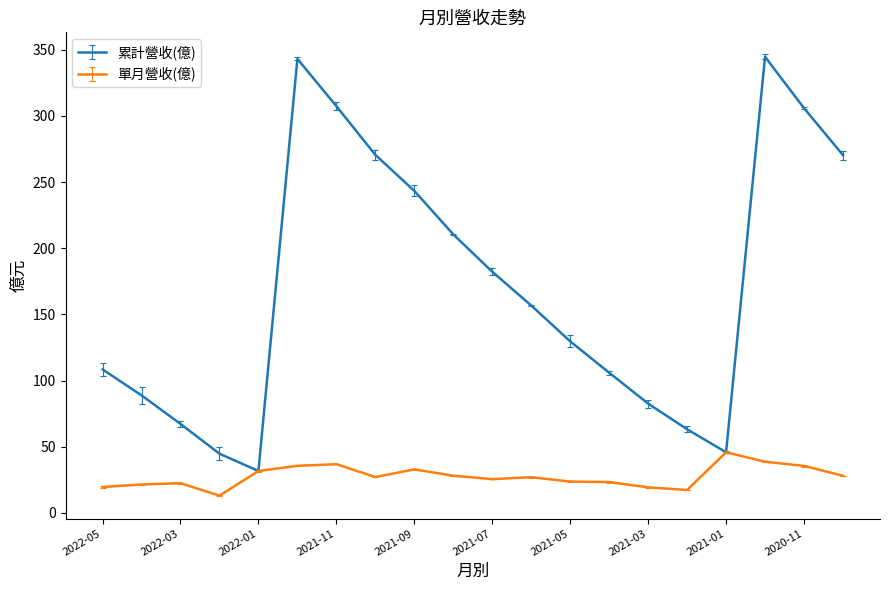

Rank the series by their maximum value, from highest to lowest.

累計營收(億), 單月營收(億)